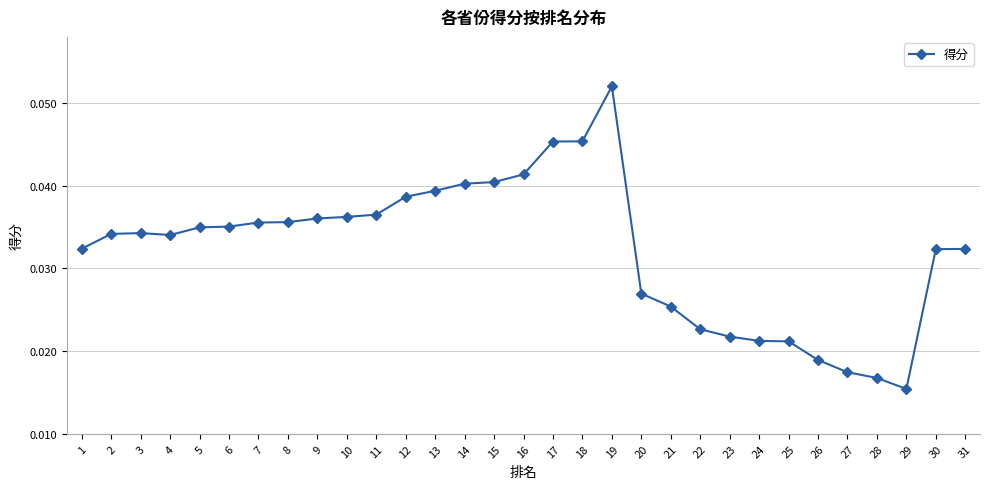

Count the values in the range 0 to 1.

31